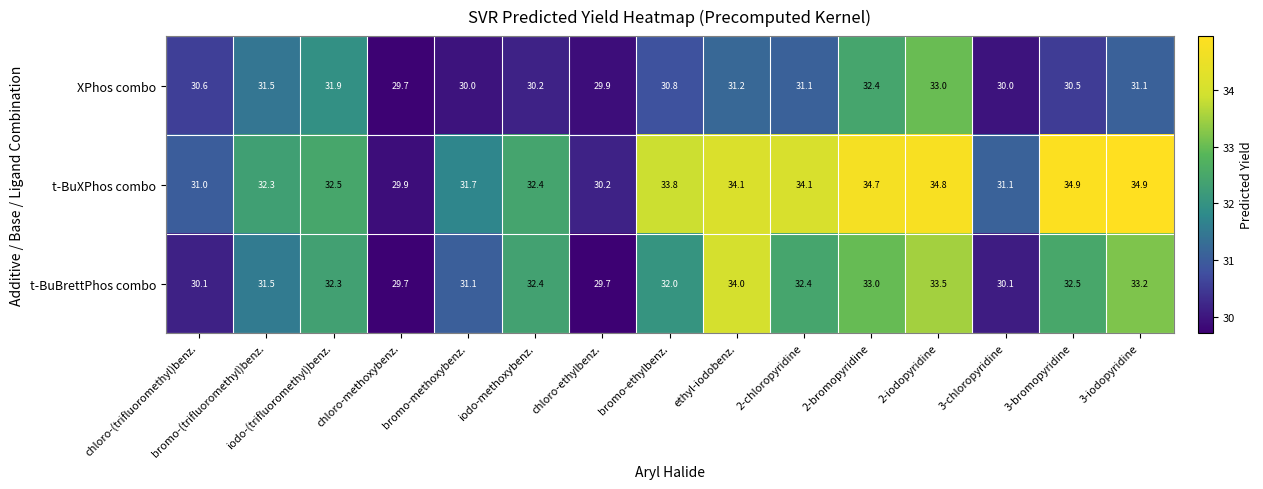

What is the total value across all series at bromo-(trifluoromethyl)benz.?

95.3